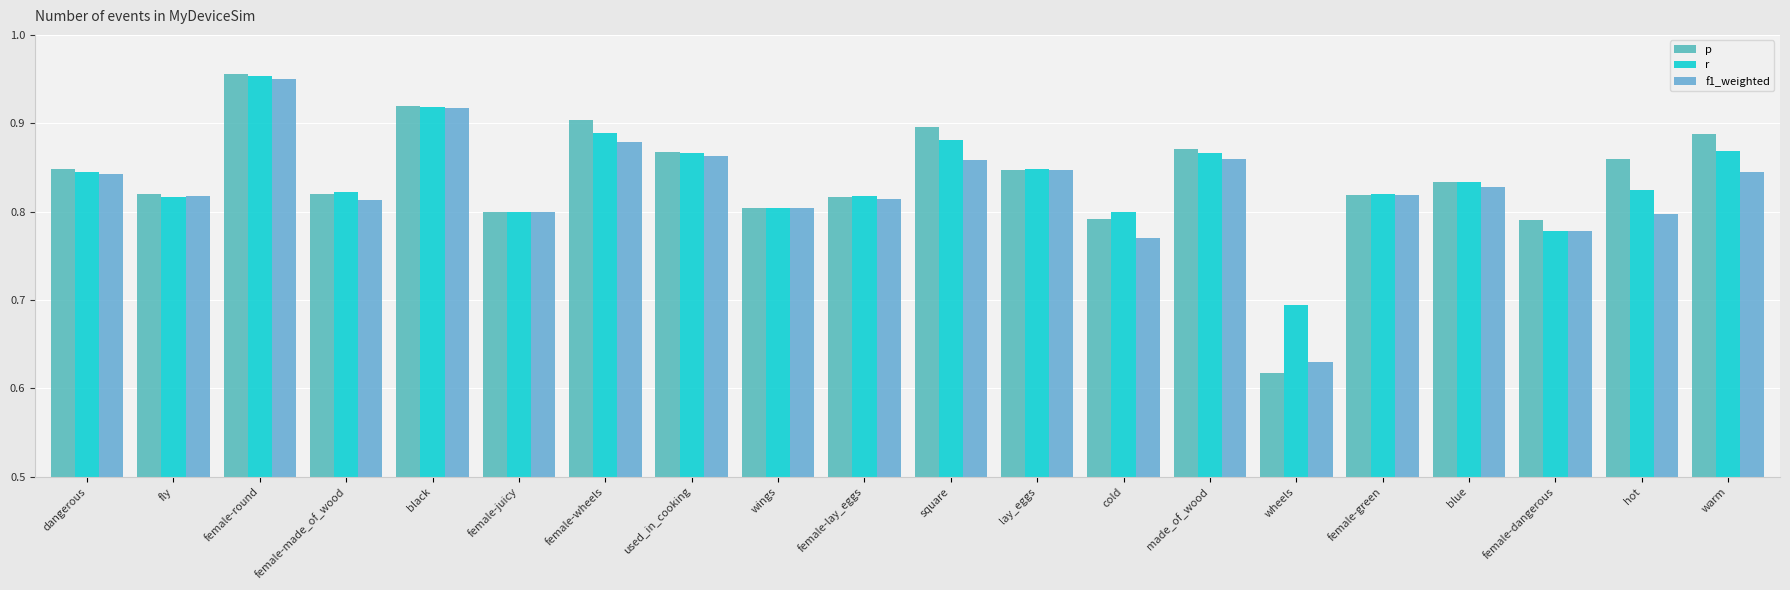

Reading left to right, extract all data points from this chart.

p: 0.8	0.8	1.0	0.8	0.9	0.8	0.9	0.9	0.8	0.8	0.9	0.8	0.8	0.9	0.6	0.8	0.8	0.8	0.9	0.9
r: 0.8	0.8	1.0	0.8	0.9	0.8	0.9	0.9	0.8	0.8	0.9	0.8	0.8	0.9	0.7	0.8	0.8	0.8	0.8	0.9
f1_weighted: 0.8	0.8	1.0	0.8	0.9	0.8	0.9	0.9	0.8	0.8	0.9	0.8	0.8	0.9	0.6	0.8	0.8	0.8	0.8	0.8